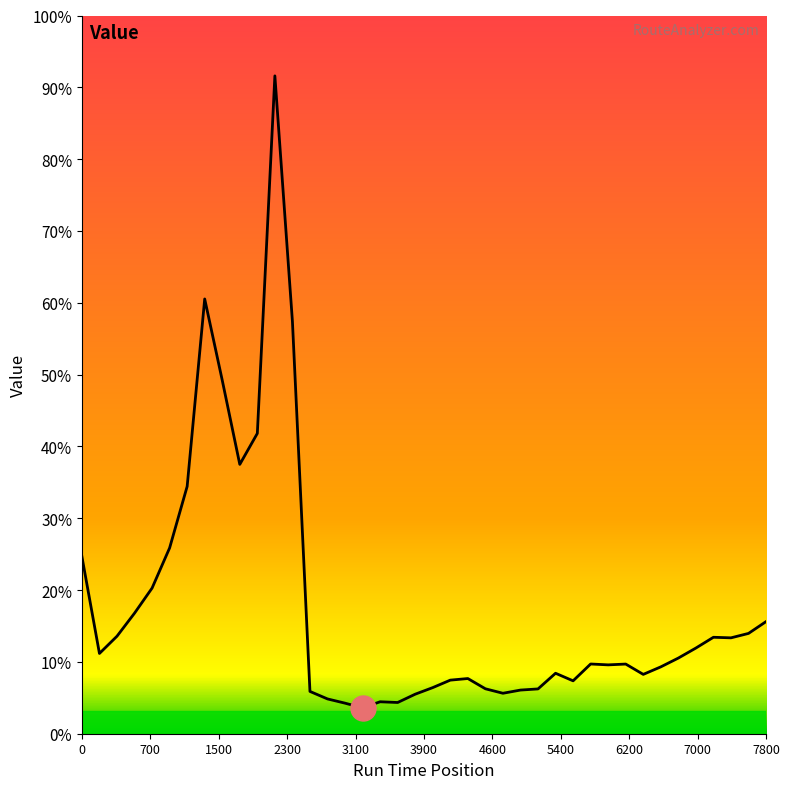

Does the chart display data point markers on the line(s)?

No